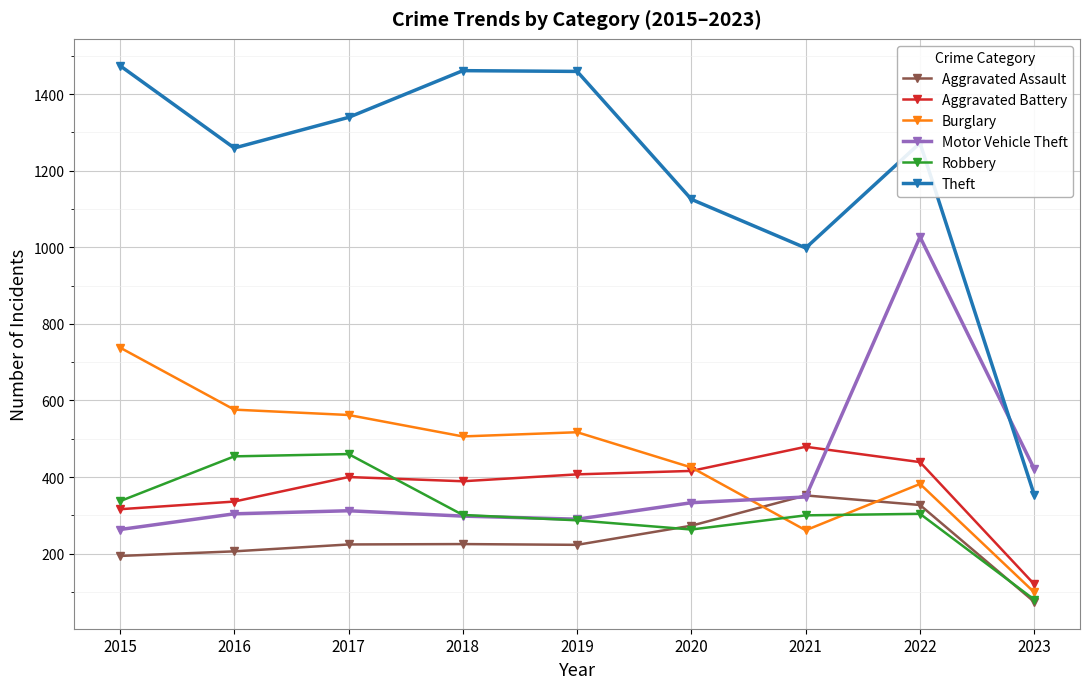

The Motor Vehicle Theft series shows 290 at 2019. True or false?

True